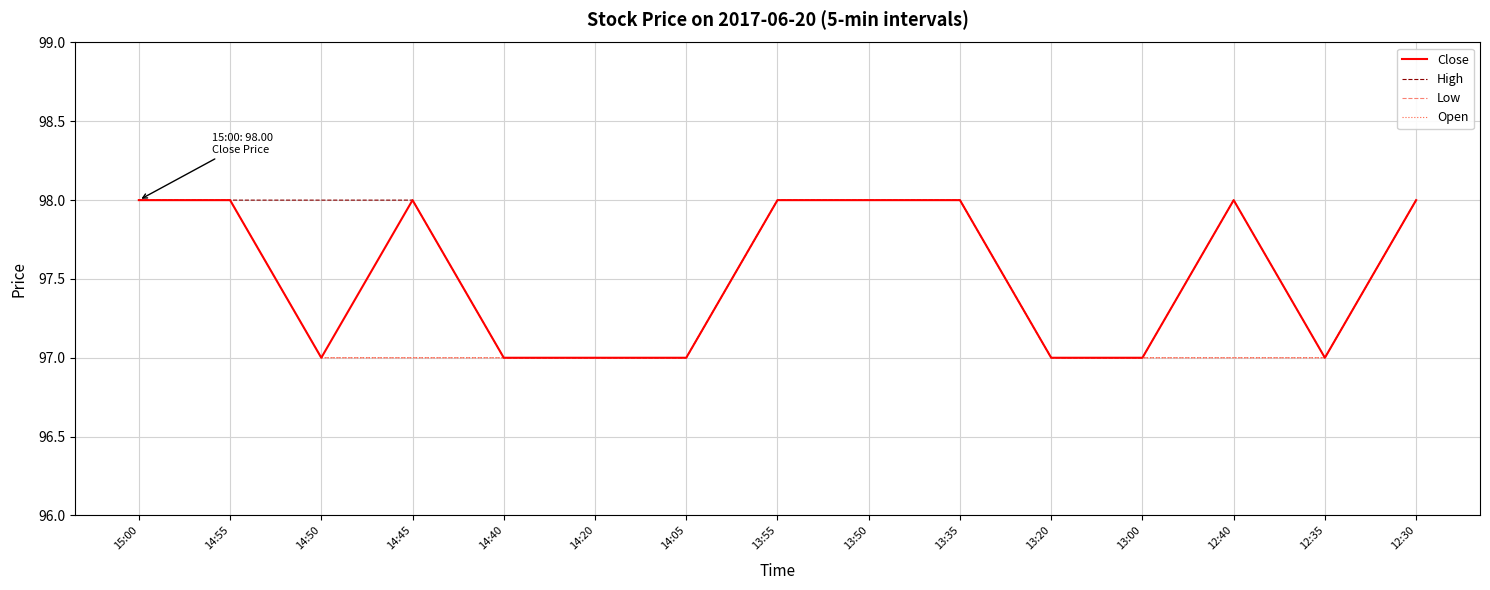

Is it true that Open equals 97 at 14:20?

True